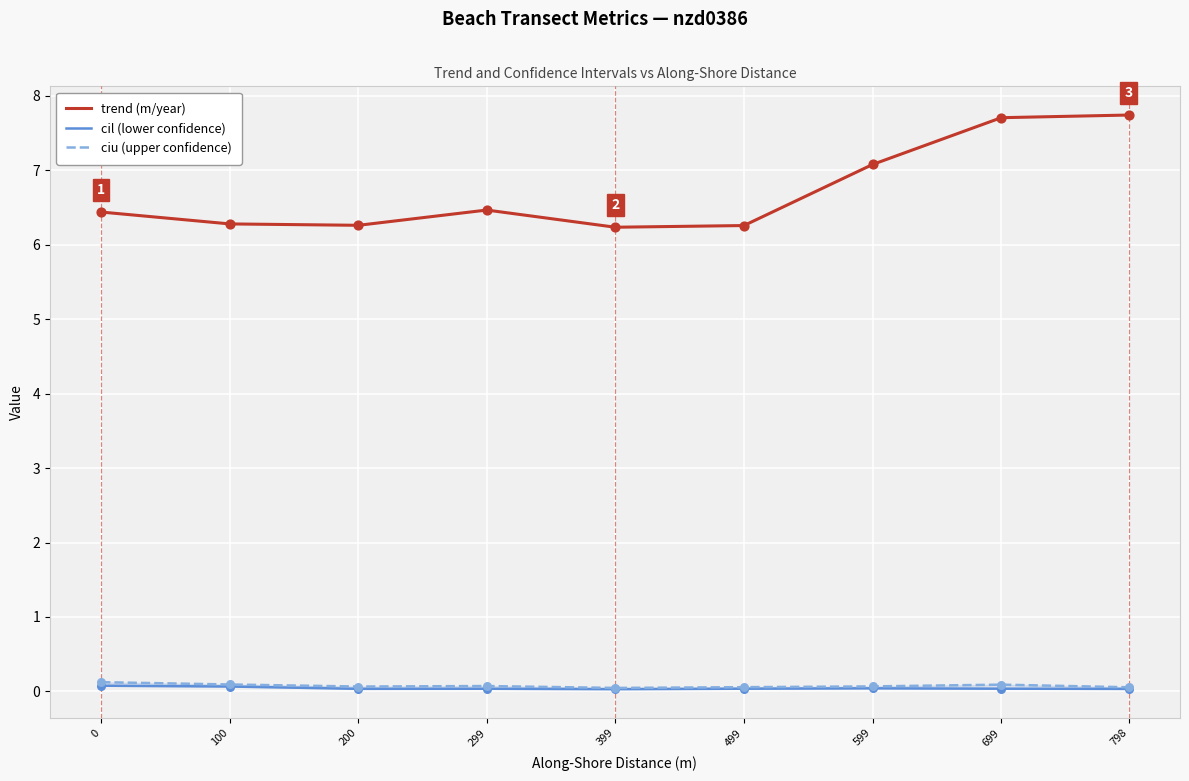

Which series contains the highest Y value?

trend (m/year)